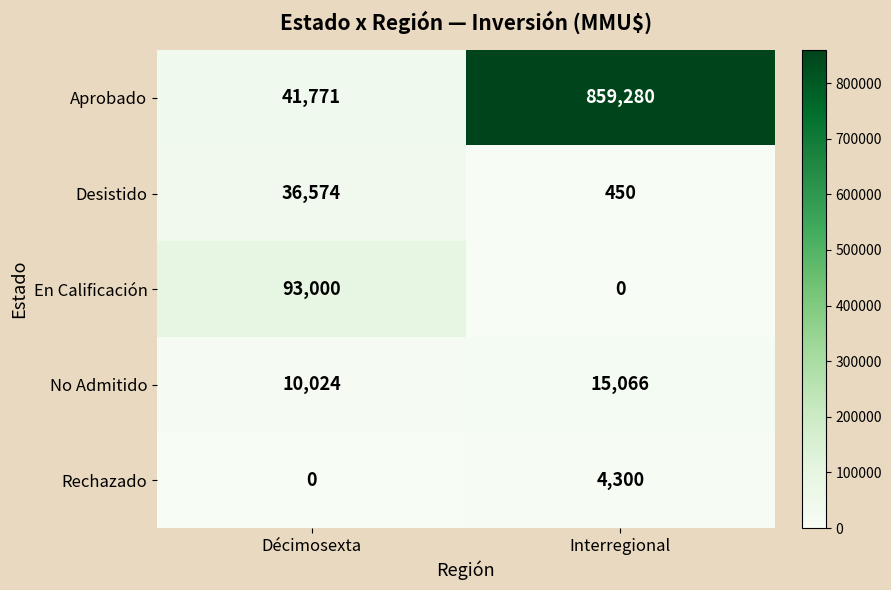

What is the maximum value shown in the chart?

859280